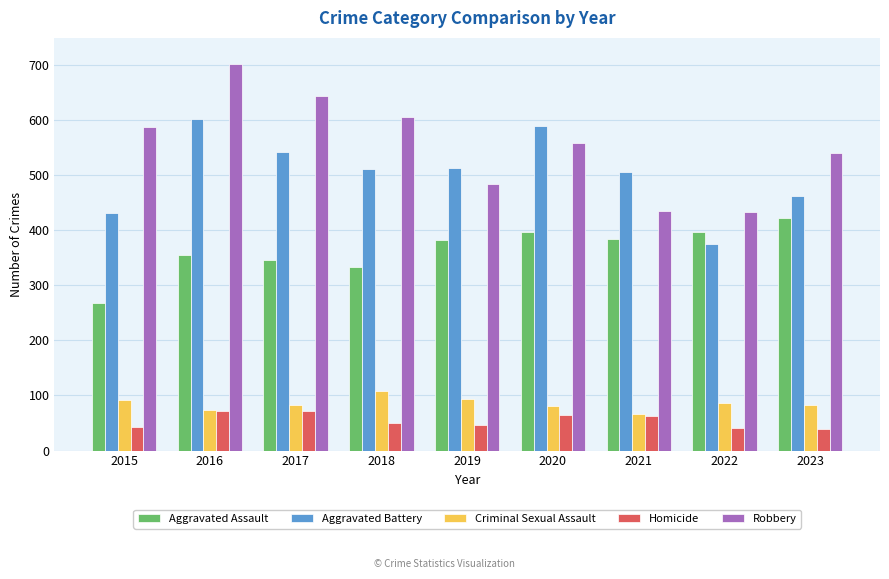

Which series changed the most between 2016 and 2021?

Robbery